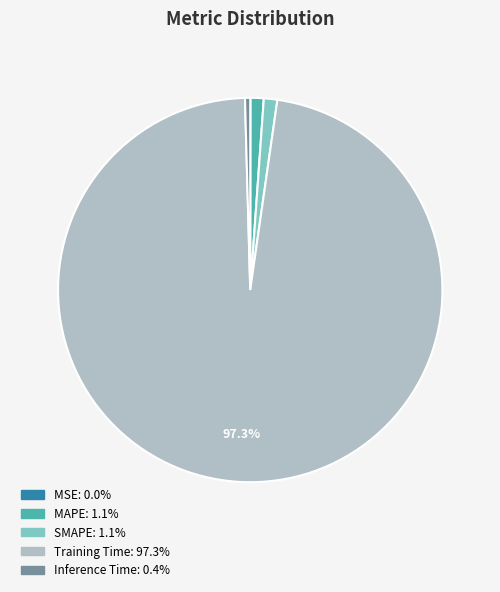

Is the sum of SMAPE and Inference Time greater than half?

No